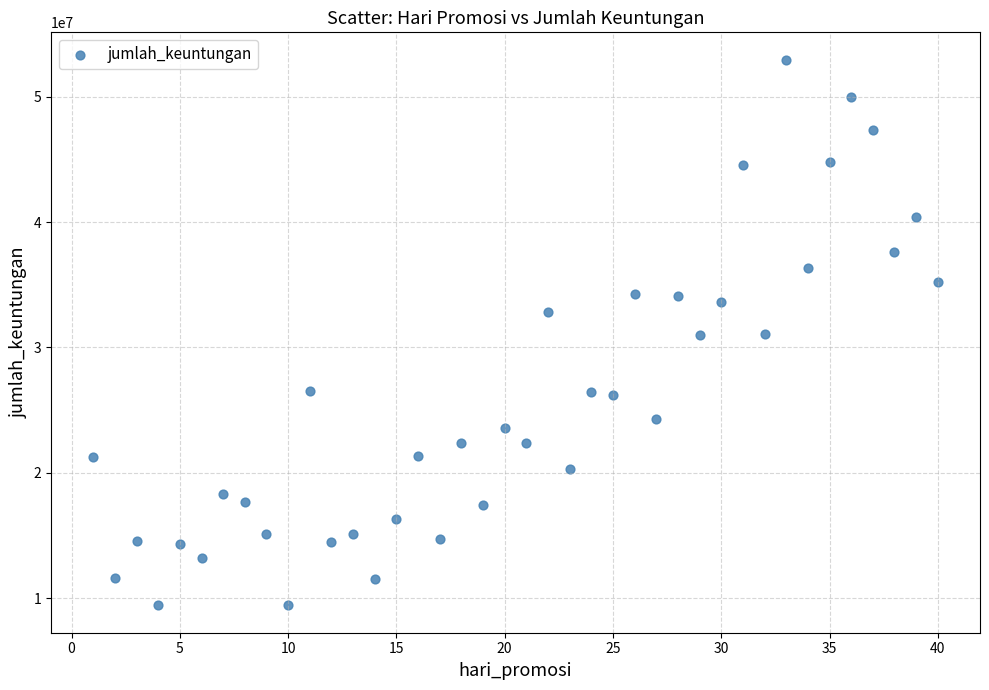

What is the range of X values (max minus min)?

39